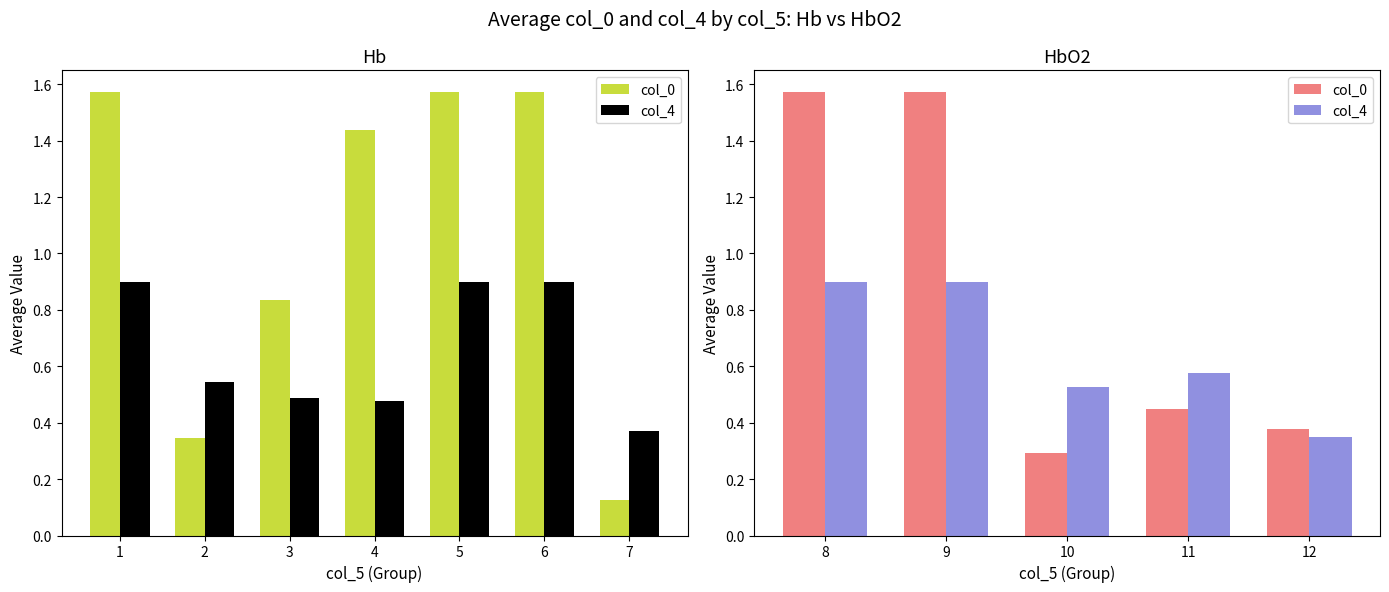

List the series in order of their peak value, lowest first.

col_4, col_0